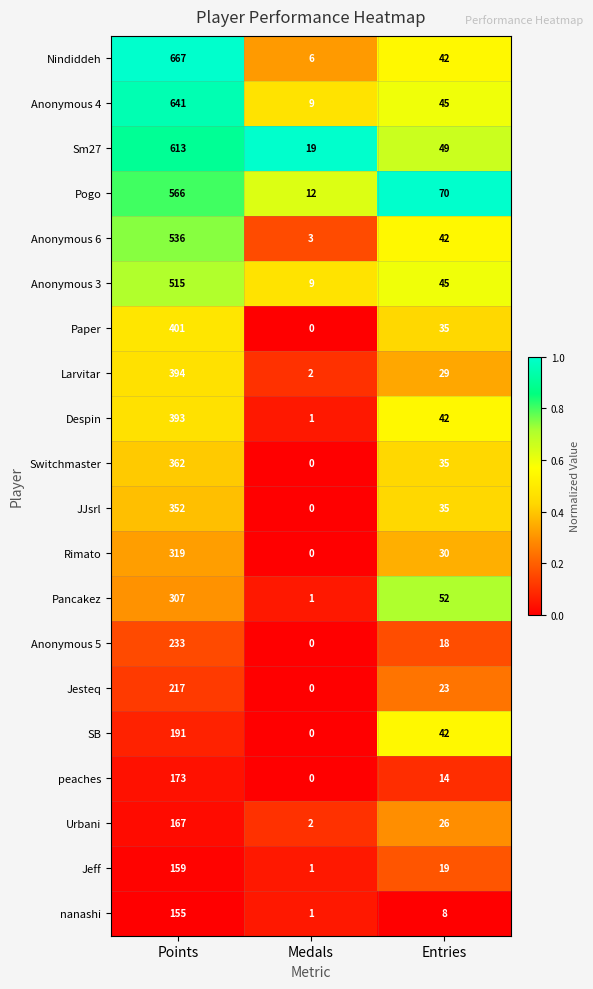

What is the total value across all series at Medals?

66